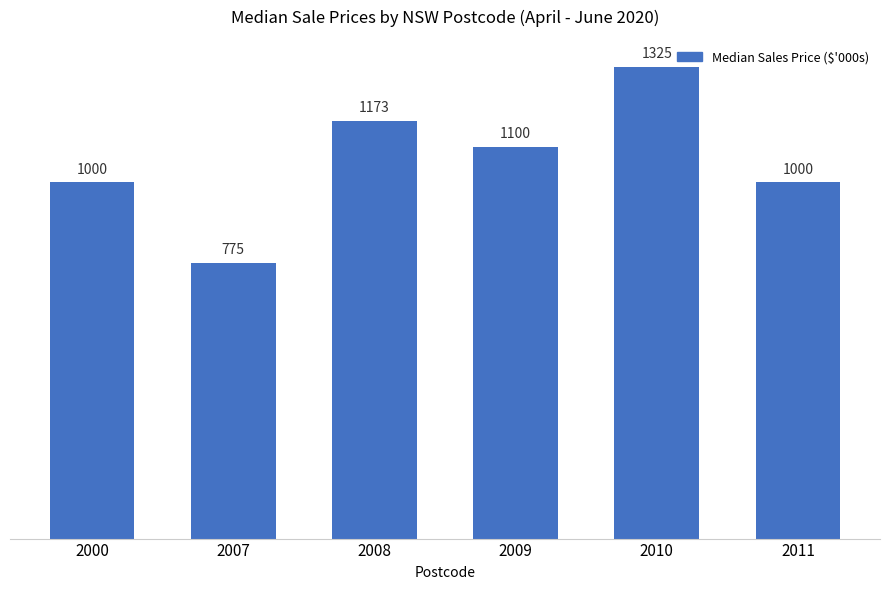

Count the values in the range 1000 to 1173.

4